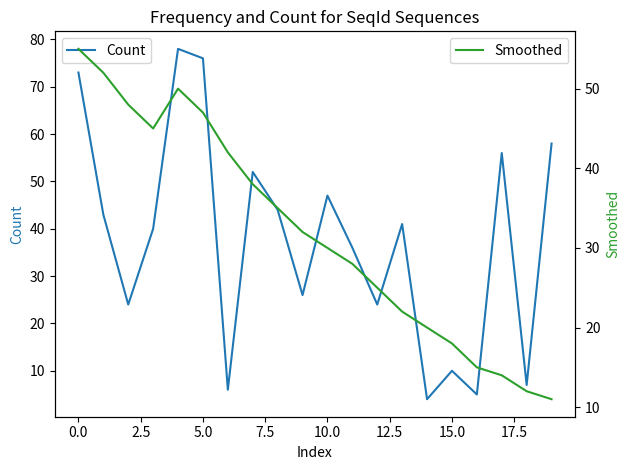

True or false: Count has a value of 10 at 15.0.

True